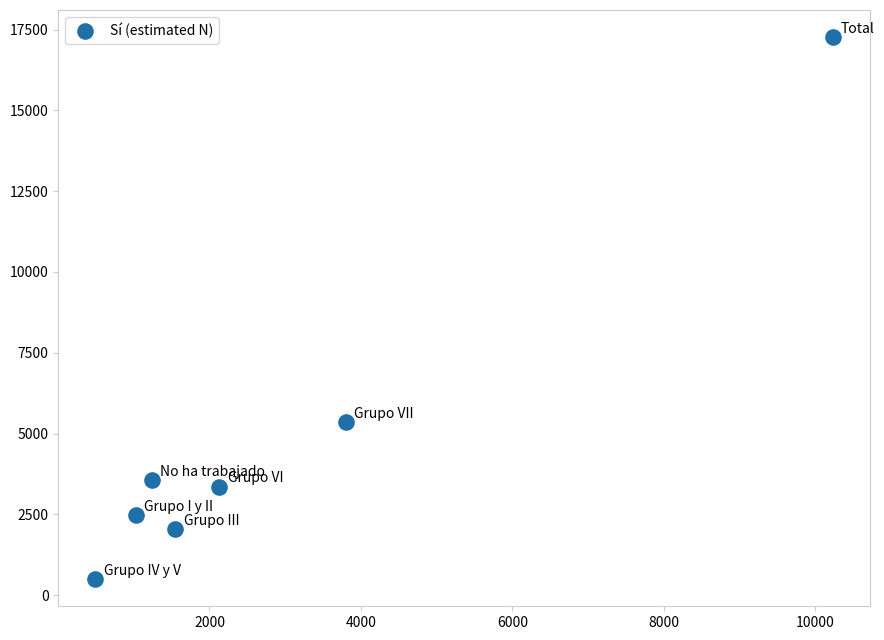

What Y value in the scatter plot is closest to 8880?

5343